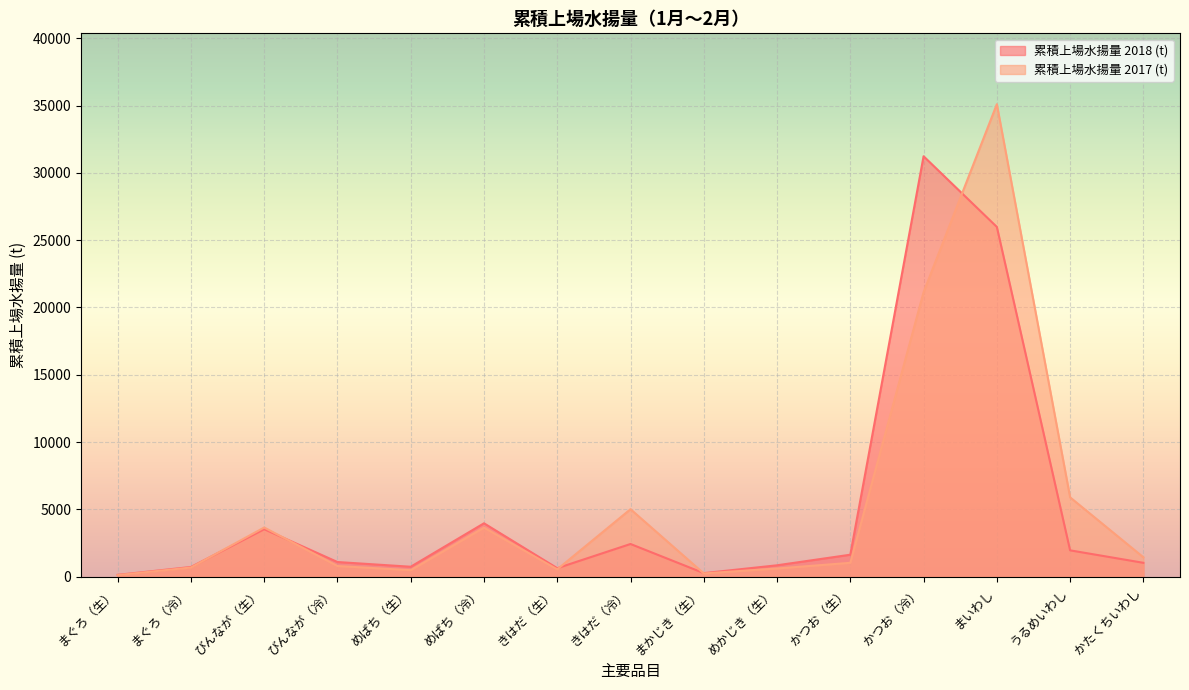

What is the difference between the maximum and minimum values in the 累積上場水揚量 2018 (t) series?

31095.6